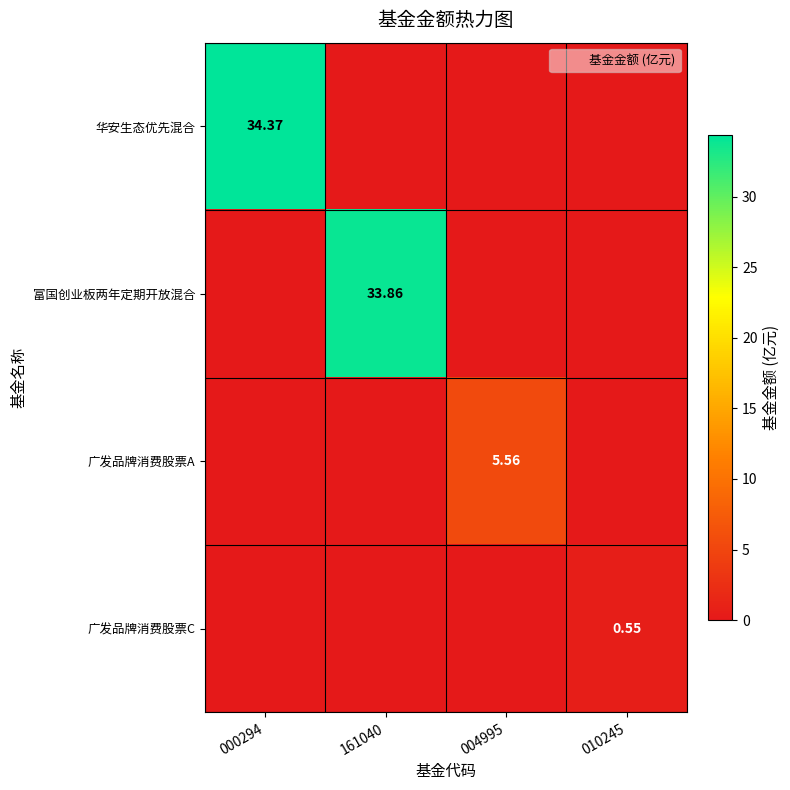

List the series in order of their peak value, lowest first.

广发品牌消费股票C, 广发品牌消费股票A, 富国创业板两年定期开放混合, 华安生态优先混合